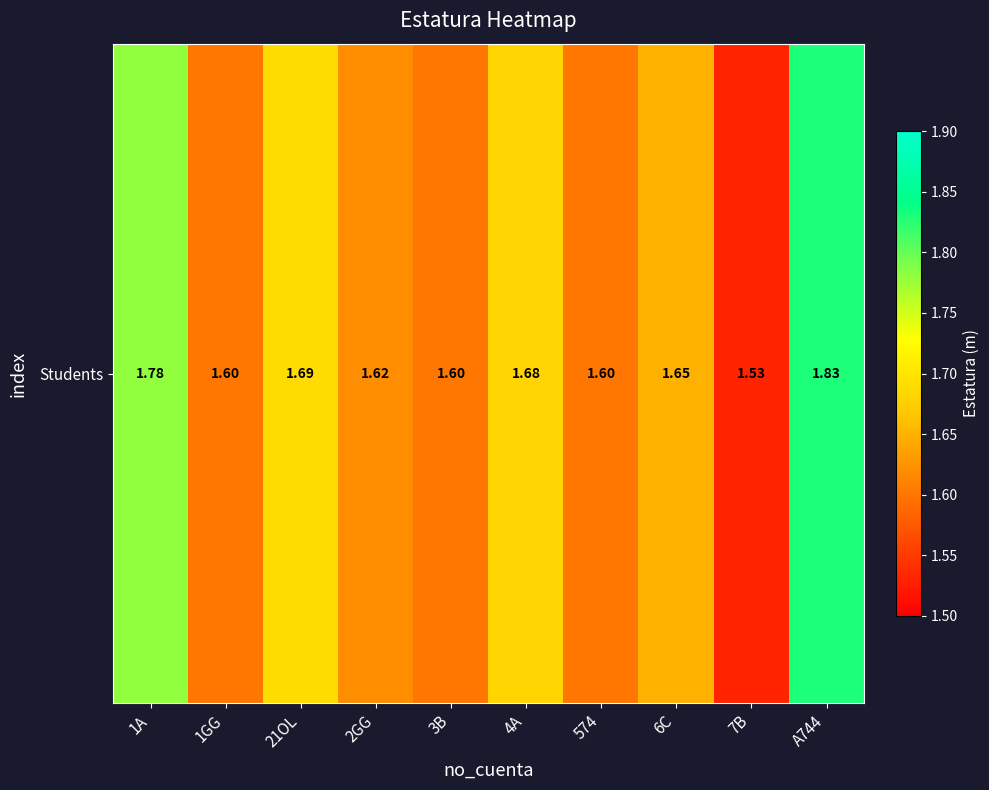

Reading left to right, transcribe all the data shown in this chart.

1A=1.8	1GG=1.6	21OL=1.7	2GG=1.6	3B=1.6	4A=1.7	574=1.6	6C=1.6	7B=1.5	A744=1.8